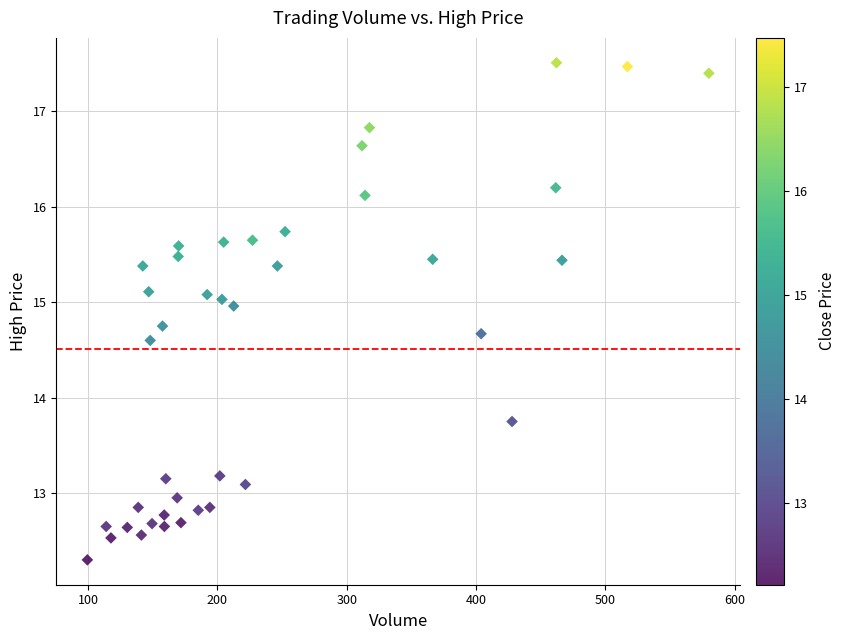

What is the range of X values (max minus min)?

480.7